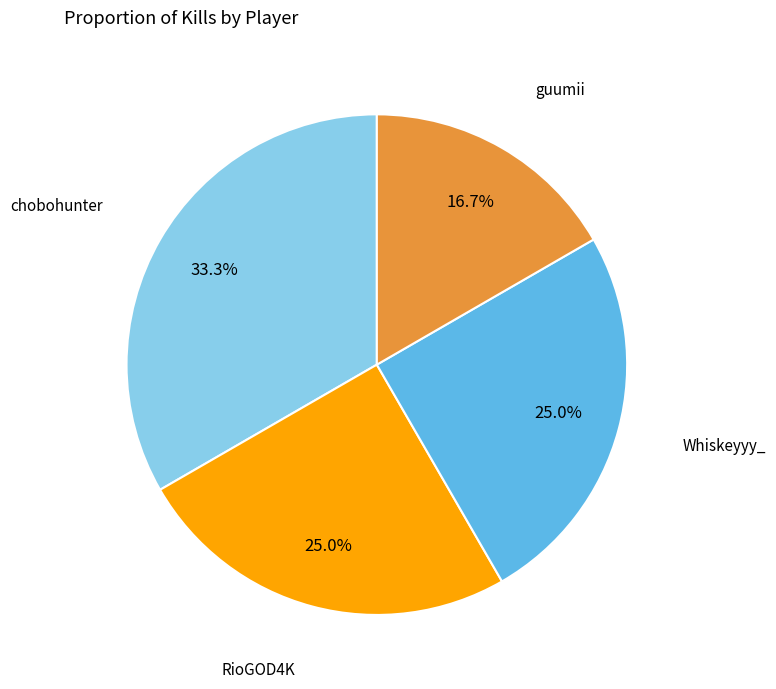

Does any single category account for the majority?

No